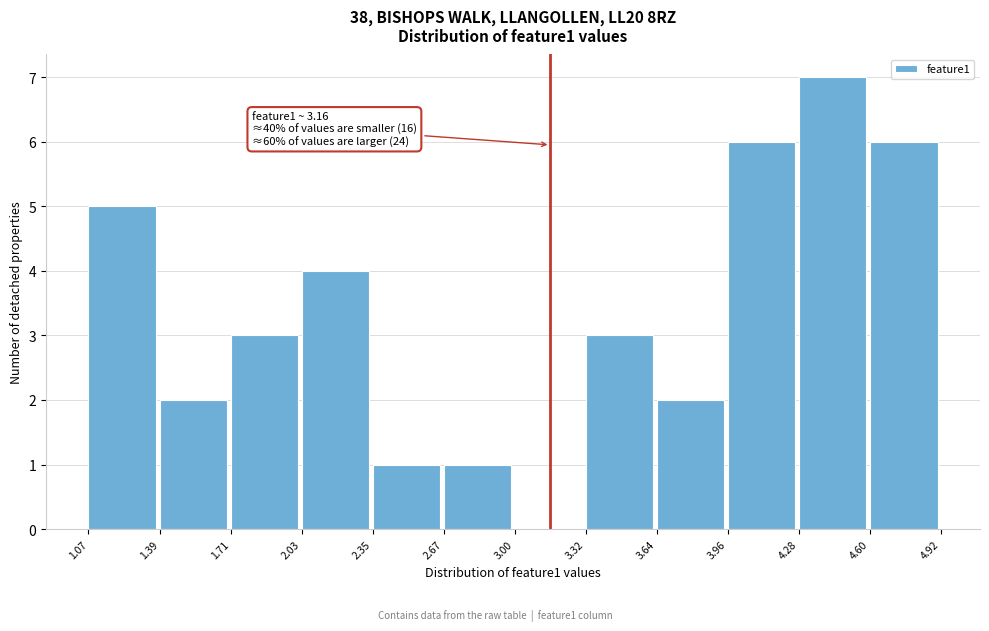

Which range on the x-axis has the tallest bar?

4.28 to 4.60